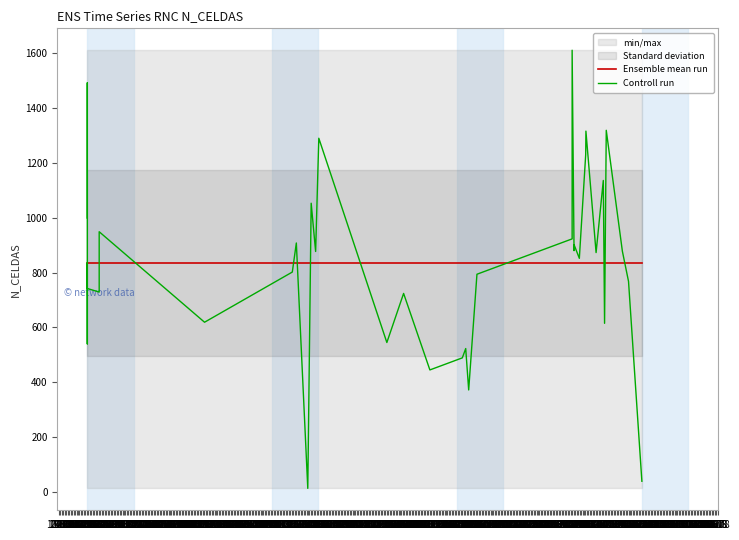

At how many categories does at least one series exceed 109?

37